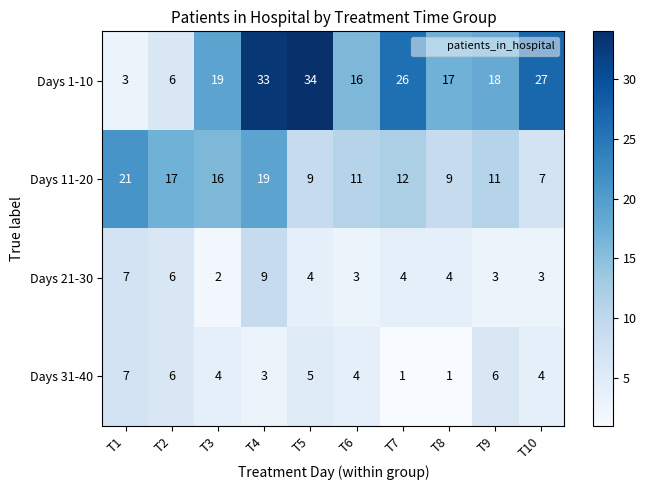

What is the maximum value shown in the chart?

34